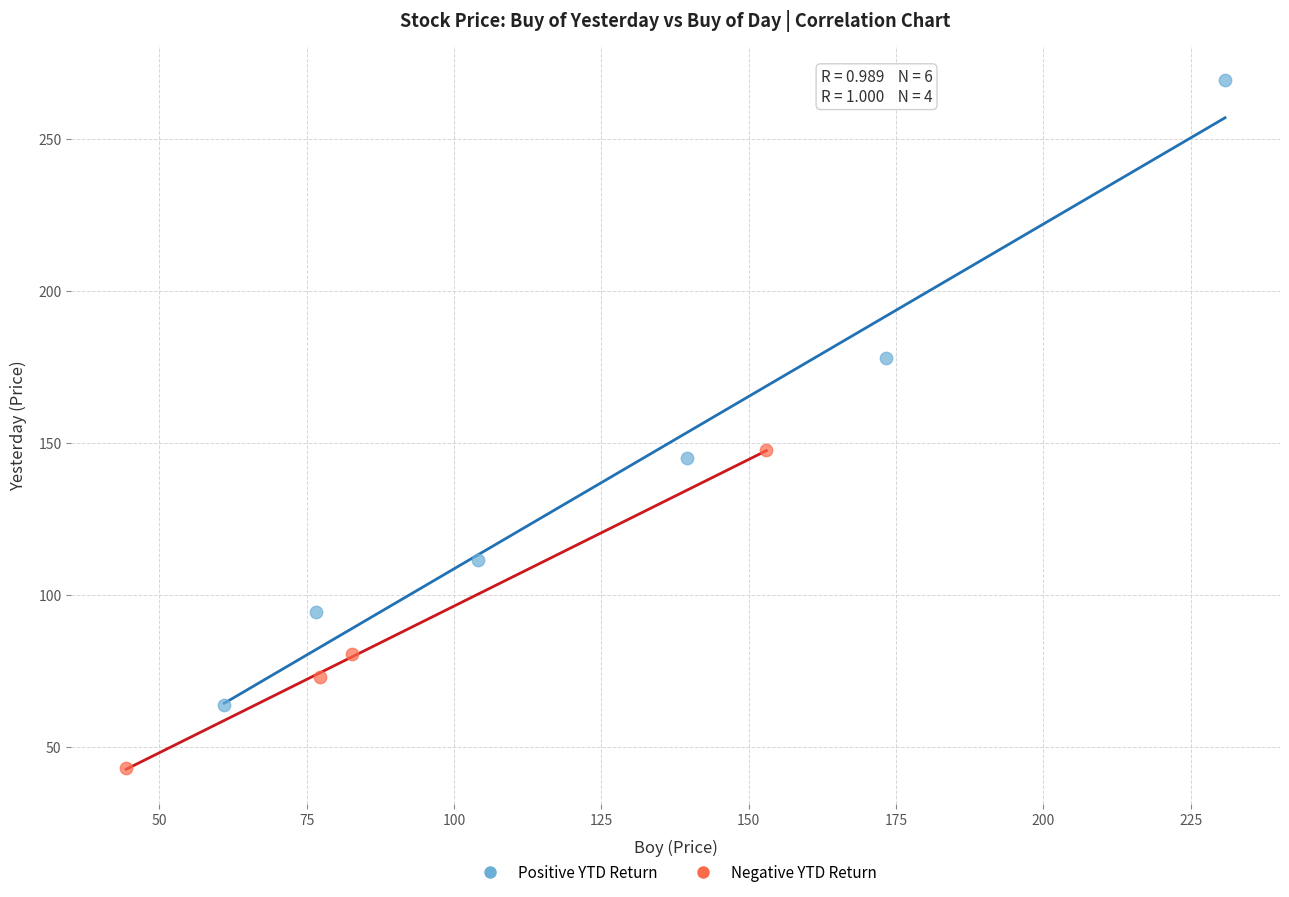

What are all the series names shown in the legend?

Positive YTD Return, Negative YTD Return